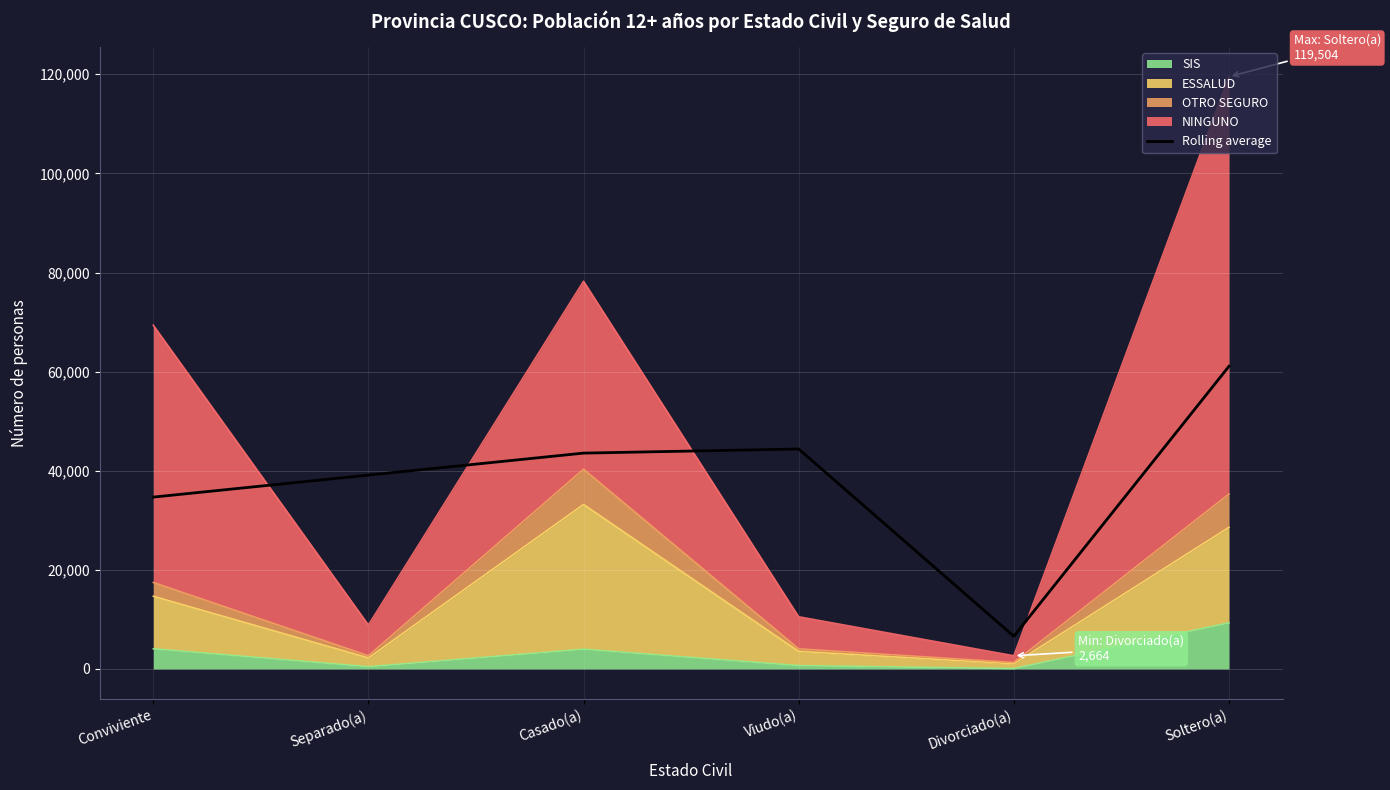

True or false: the data shows 43560.5 at Casado(a).

True